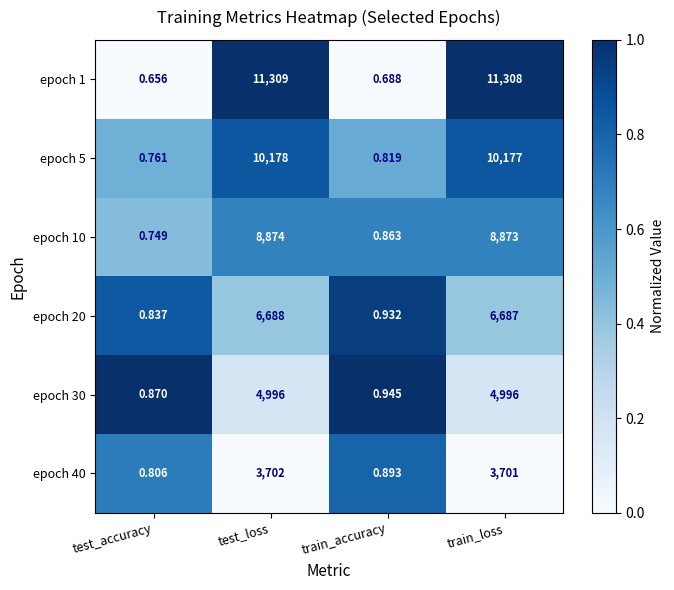

At which category is the sum across all series the highest?

test_loss